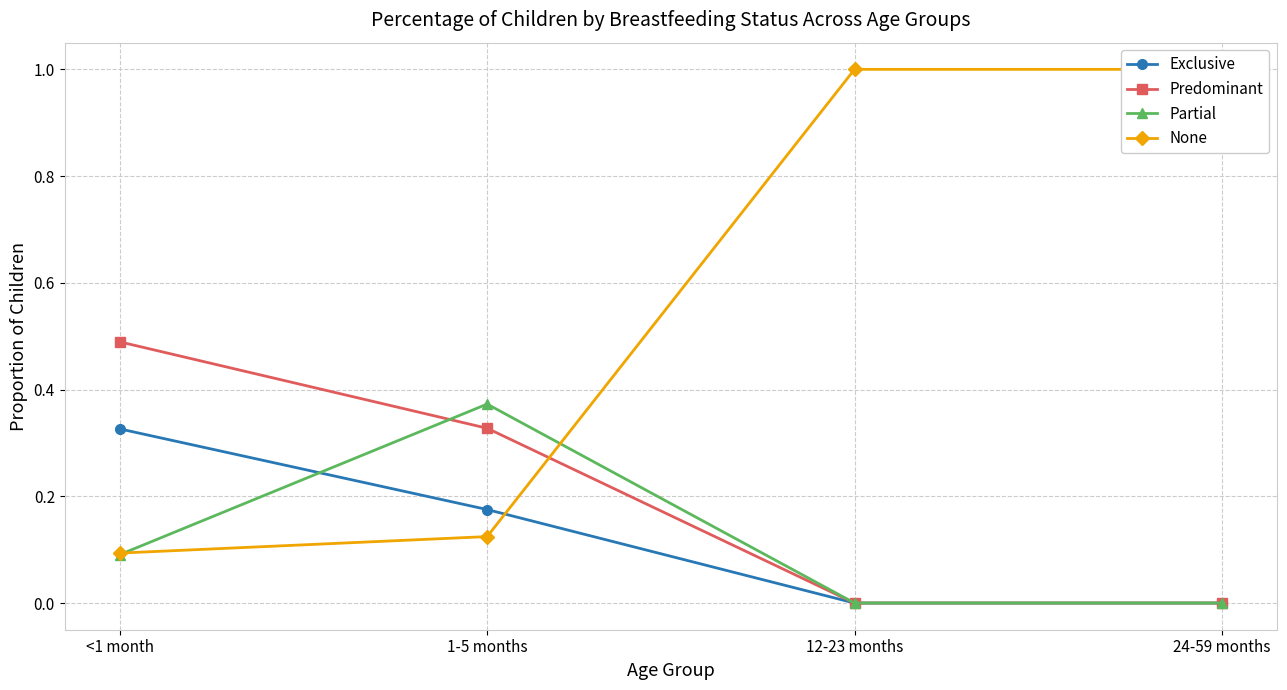

Between which two adjacent categories do Partial and None first intersect?

<1 month and 1-5 months